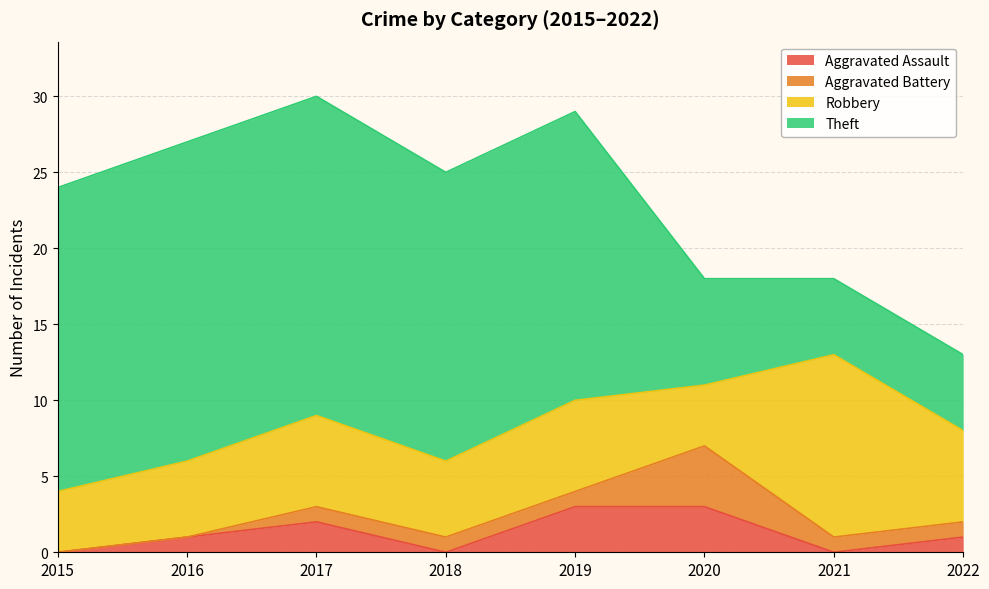

Which series ends up on top after the final intersection of Aggravated Assault and Aggravated Battery?

Aggravated Battery